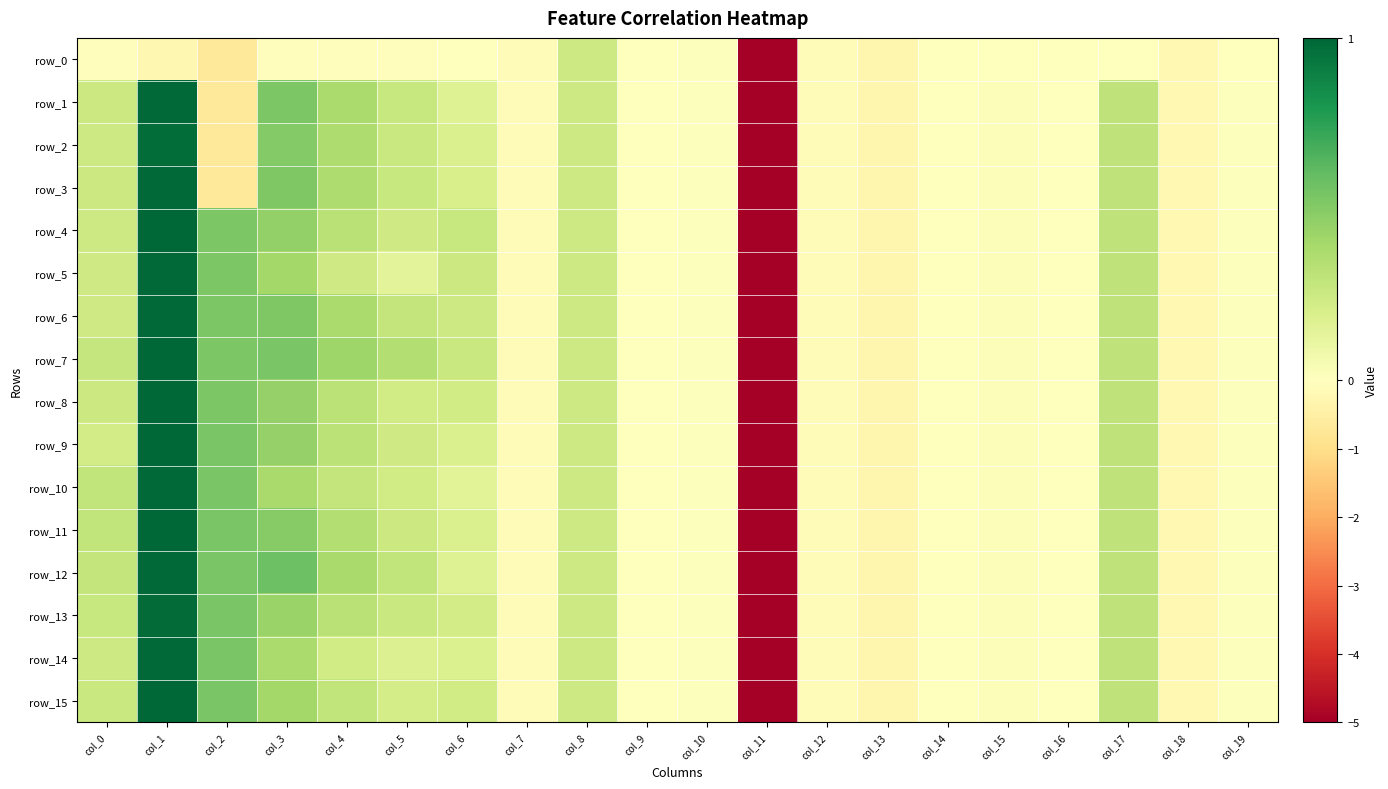

Reading right to left, extract all data points from this chart.

row_0: col_19=-0.0	col_18=-0.2	col_17=-0.0	col_16=-0.0	col_15=-0.0	col_14=-0.0	col_13=-0.3	col_12=-0.1	col_11=-5.1	col_10=0.0	col_9=0.0	col_8=0.2	col_7=-0.1	col_6=-0.0	col_5=-0.1	col_4=-0.1	col_3=-0.1	col_2=-0.7	col_1=-0.2	col_0=-0.1
row_1: col_19=0.0	col_18=-0.2	col_17=0.3	col_16=-0.0	col_15=0.0	col_14=-0.0	col_13=-0.3	col_12=-0.1	col_11=-5.1	col_10=0.0	col_9=0.0	col_8=0.2	col_7=-0.1	col_6=0.2	col_5=0.3	col_4=0.4	col_3=0.5	col_2=-0.7	col_1=1.0	col_0=0.3
row_2: col_19=0.0	col_18=-0.2	col_17=0.3	col_16=-0.0	col_15=0.0	col_14=-0.0	col_13=-0.3	col_12=-0.1	col_11=-5.1	col_10=0.0	col_9=0.0	col_8=0.2	col_7=-0.1	col_6=0.2	col_5=0.3	col_4=0.4	col_3=0.5	col_2=-0.7	col_1=1.0	col_0=0.2
row_3: col_19=0.0	col_18=-0.2	col_17=0.3	col_16=-0.0	col_15=0.0	col_14=-0.0	col_13=-0.3	col_12=-0.1	col_11=-5.1	col_10=0.0	col_9=0.0	col_8=0.2	col_7=-0.1	col_6=0.2	col_5=0.3	col_4=0.4	col_3=0.5	col_2=-0.7	col_1=1.0	col_0=0.3
row_4: col_19=0.0	col_18=-0.2	col_17=0.3	col_16=-0.0	col_15=0.0	col_14=-0.0	col_13=-0.3	col_12=-0.1	col_11=-5.1	col_10=0.0	col_9=0.0	col_8=0.2	col_7=-0.1	col_6=0.3	col_5=0.2	col_4=0.3	col_3=0.5	col_2=0.5	col_1=1.0	col_0=0.2
row_5: col_19=0.0	col_18=-0.2	col_17=0.3	col_16=-0.0	col_15=0.0	col_14=-0.0	col_13=-0.3	col_12=-0.1	col_11=-5.1	col_10=0.0	col_9=0.0	col_8=0.2	col_7=-0.1	col_6=0.3	col_5=0.1	col_4=0.2	col_3=0.4	col_2=0.5	col_1=1.0	col_0=0.2
row_6: col_19=0.0	col_18=-0.2	col_17=0.3	col_16=-0.0	col_15=0.0	col_14=-0.0	col_13=-0.3	col_12=-0.1	col_11=-5.1	col_10=0.0	col_9=0.0	col_8=0.2	col_7=-0.1	col_6=0.2	col_5=0.3	col_4=0.4	col_3=0.5	col_2=0.5	col_1=1.0	col_0=0.2
row_7: col_19=0.0	col_18=-0.2	col_17=0.3	col_16=-0.0	col_15=0.0	col_14=-0.0	col_13=-0.3	col_12=-0.1	col_11=-5.1	col_10=0.0	col_9=0.0	col_8=0.2	col_7=-0.1	col_6=0.3	col_5=0.3	col_4=0.4	col_3=0.5	col_2=0.5	col_1=1.0	col_0=0.3
row_8: col_19=0.0	col_18=-0.2	col_17=0.3	col_16=-0.0	col_15=0.0	col_14=-0.0	col_13=-0.3	col_12=-0.1	col_11=-5.1	col_10=0.0	col_9=0.0	col_8=0.2	col_7=-0.1	col_6=0.2	col_5=0.2	col_4=0.3	col_3=0.5	col_2=0.5	col_1=1.0	col_0=0.3
row_9: col_19=0.0	col_18=-0.2	col_17=0.3	col_16=-0.0	col_15=0.0	col_14=-0.0	col_13=-0.3	col_12=-0.1	col_11=-5.1	col_10=0.0	col_9=0.0	col_8=0.2	col_7=-0.1	col_6=0.2	col_5=0.2	col_4=0.3	col_3=0.4	col_2=0.5	col_1=1.0	col_0=0.2
row_10: col_19=0.0	col_18=-0.2	col_17=0.3	col_16=-0.0	col_15=0.0	col_14=-0.0	col_13=-0.3	col_12=-0.1	col_11=-5.1	col_10=0.0	col_9=0.0	col_8=0.2	col_7=-0.1	col_6=0.2	col_5=0.2	col_4=0.3	col_3=0.4	col_2=0.5	col_1=1.0	col_0=0.3
row_11: col_19=0.0	col_18=-0.2	col_17=0.3	col_16=-0.0	col_15=0.0	col_14=-0.0	col_13=-0.3	col_12=-0.1	col_11=-5.1	col_10=0.0	col_9=0.0	col_8=0.2	col_7=-0.1	col_6=0.2	col_5=0.3	col_4=0.3	col_3=0.5	col_2=0.5	col_1=1.0	col_0=0.3
row_12: col_19=0.0	col_18=-0.2	col_17=0.3	col_16=-0.0	col_15=0.0	col_14=-0.0	col_13=-0.3	col_12=-0.1	col_11=-5.1	col_10=0.0	col_9=0.0	col_8=0.2	col_7=-0.1	col_6=0.2	col_5=0.3	col_4=0.4	col_3=0.6	col_2=0.5	col_1=1.0	col_0=0.3
row_13: col_19=0.0	col_18=-0.2	col_17=0.3	col_16=-0.0	col_15=0.0	col_14=-0.0	col_13=-0.3	col_12=-0.1	col_11=-5.1	col_10=0.0	col_9=0.0	col_8=0.2	col_7=-0.1	col_6=0.2	col_5=0.3	col_4=0.3	col_3=0.4	col_2=0.5	col_1=1.0	col_0=0.3
row_14: col_19=0.0	col_18=-0.2	col_17=0.3	col_16=-0.0	col_15=0.0	col_14=-0.0	col_13=-0.3	col_12=-0.1	col_11=-5.1	col_10=0.0	col_9=0.0	col_8=0.2	col_7=-0.1	col_6=0.2	col_5=0.2	col_4=0.2	col_3=0.4	col_2=0.5	col_1=1.0	col_0=0.2
row_15: col_19=0.0	col_18=-0.2	col_17=0.3	col_16=-0.0	col_15=0.0	col_14=-0.0	col_13=-0.3	col_12=-0.1	col_11=-5.1	col_10=0.0	col_9=0.0	col_8=0.2	col_7=-0.1	col_6=0.2	col_5=0.2	col_4=0.3	col_3=0.4	col_2=0.5	col_1=1.0	col_0=0.3